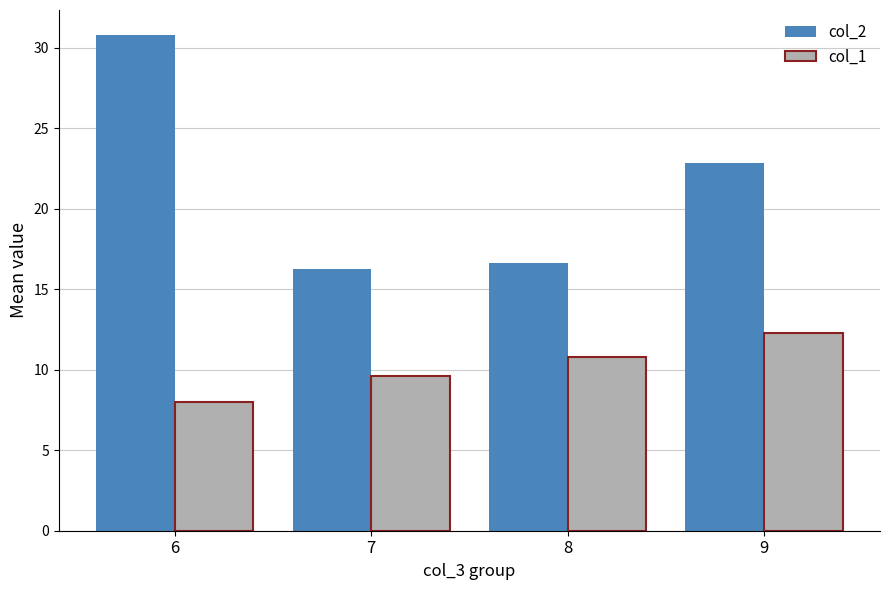

What is the sum of all col_1 values?

40.7